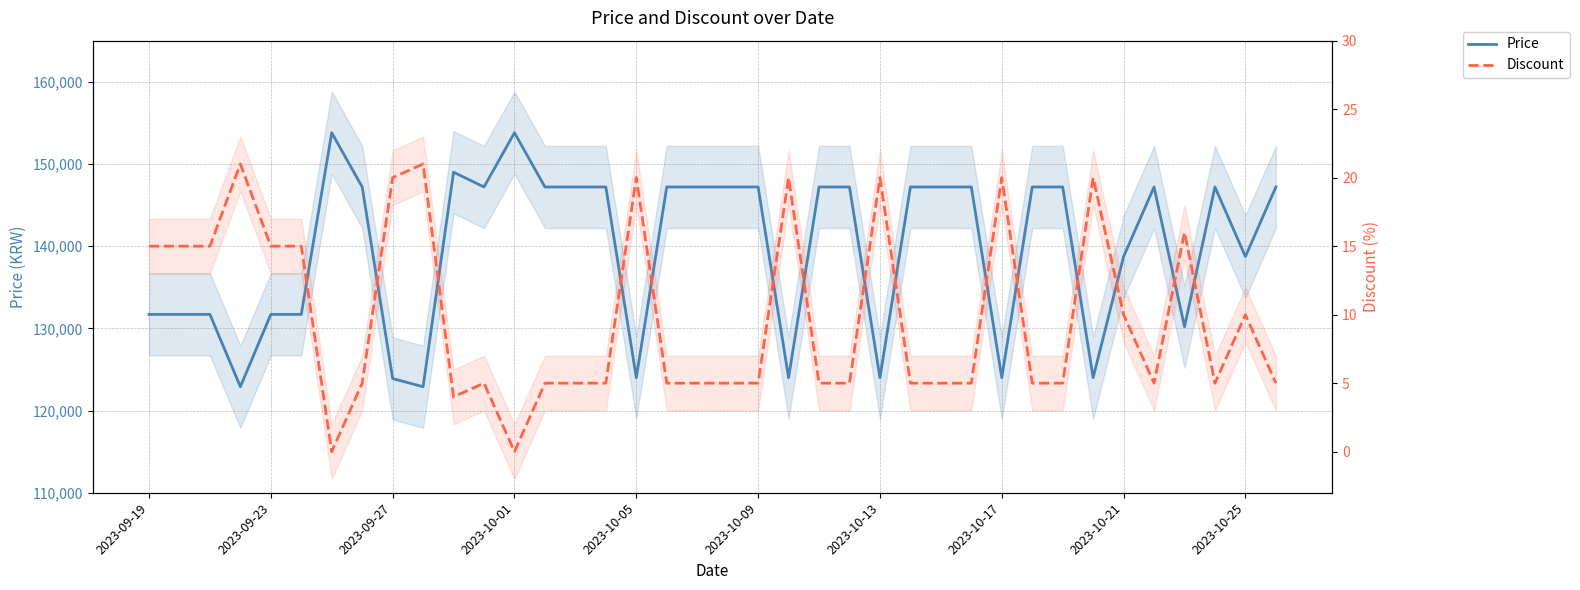

Reading right to left, extract all data points from this chart.

Price: 147200	138730	147200	130200	147200	138730	124000	147200	147200	124000	147200	147200	147200	124000	147200	147200	124000	147200	147200	147200	147200	124000	147200	147200	147200	153800	147200	149000	122900	123890	147200	153800	131700	131700	122900	131700	131700	131700
Discount: 5	10	5	16	5	10	20	5	5	20	5	5	5	20	5	5	20	5	5	5	5	20	5	5	5	0	5	4	21	20	5	0	15	15	21	15	15	15